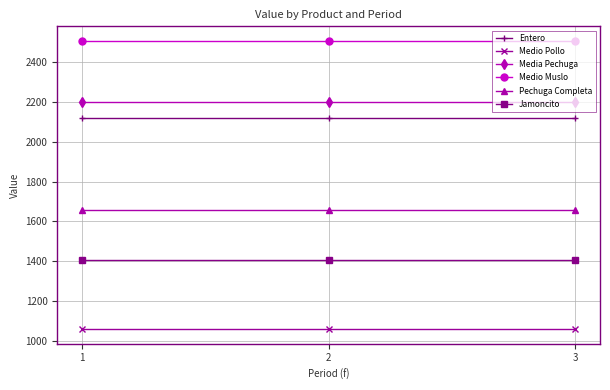

Is it true that Entero equals 747.2 at 3?

False